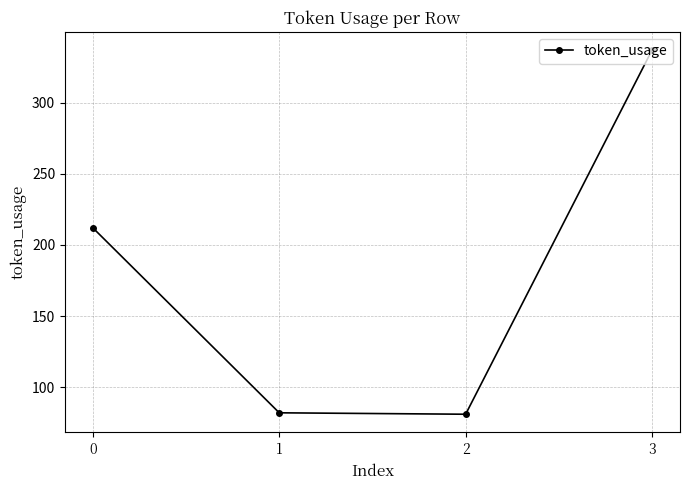

What is the minimum value shown in the chart?

81